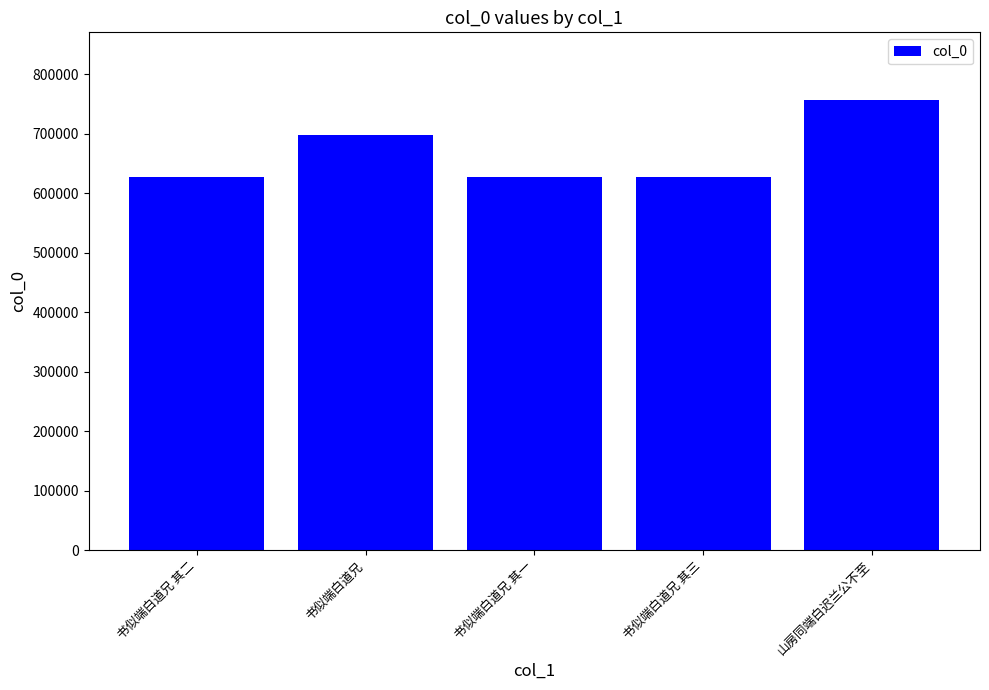

What is the difference between the maximum and minimum values?

129496